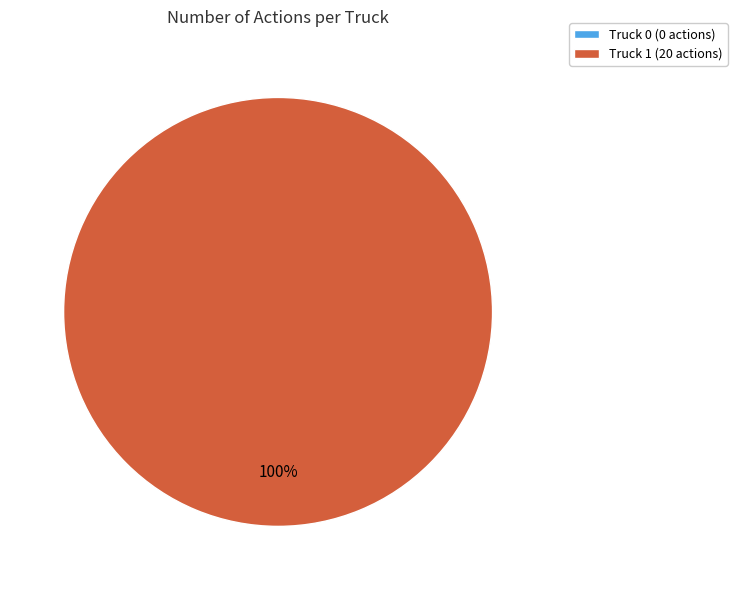

Is it true that Truck 1 is 100% of the pie?

True